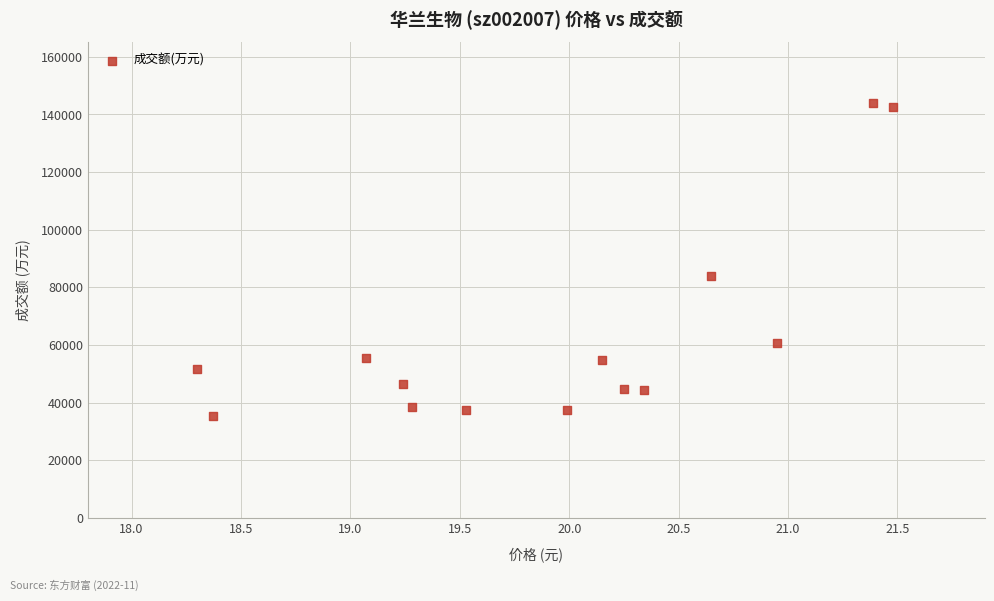

What Y value in the scatter plot is closest to 89761?

83869